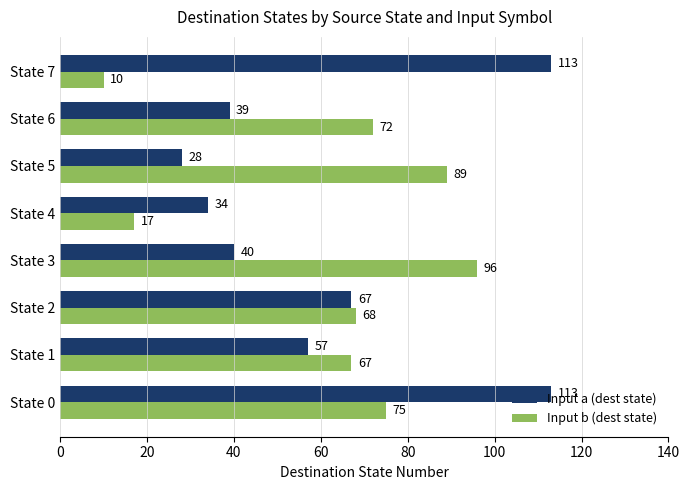

How many distinct data groups are displayed?

2